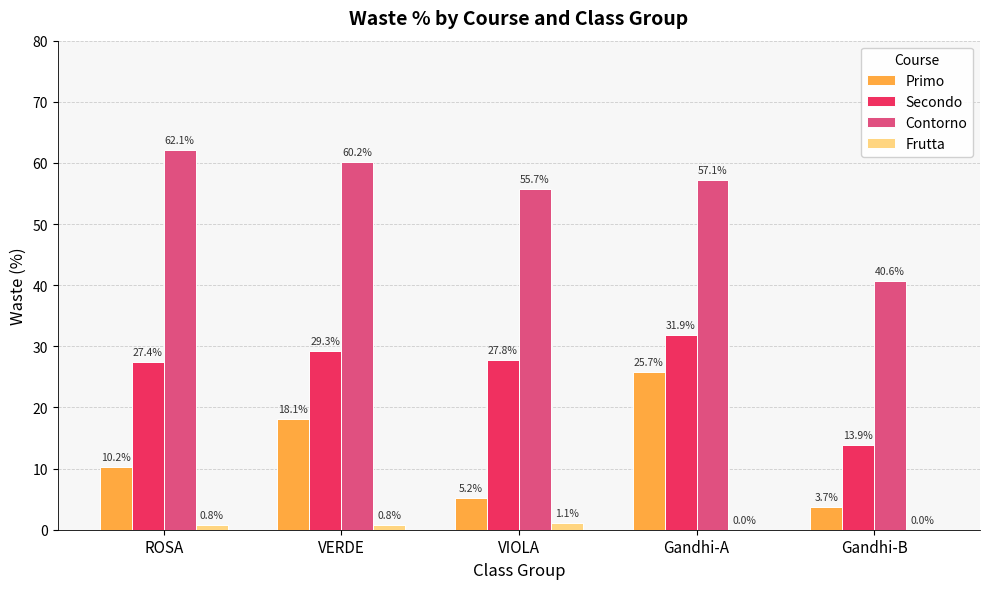

At which label does Secondo first exceed 27?

ROSA